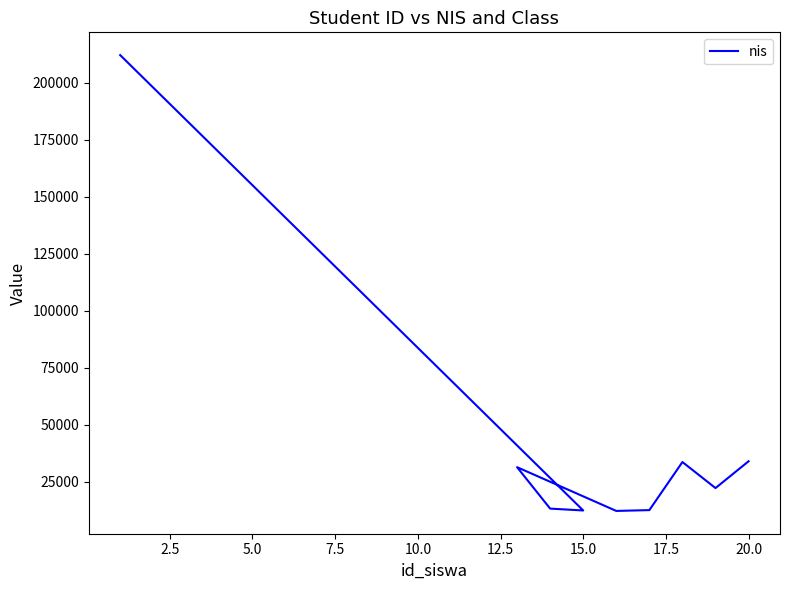

How many lines are shown in the chart?

1